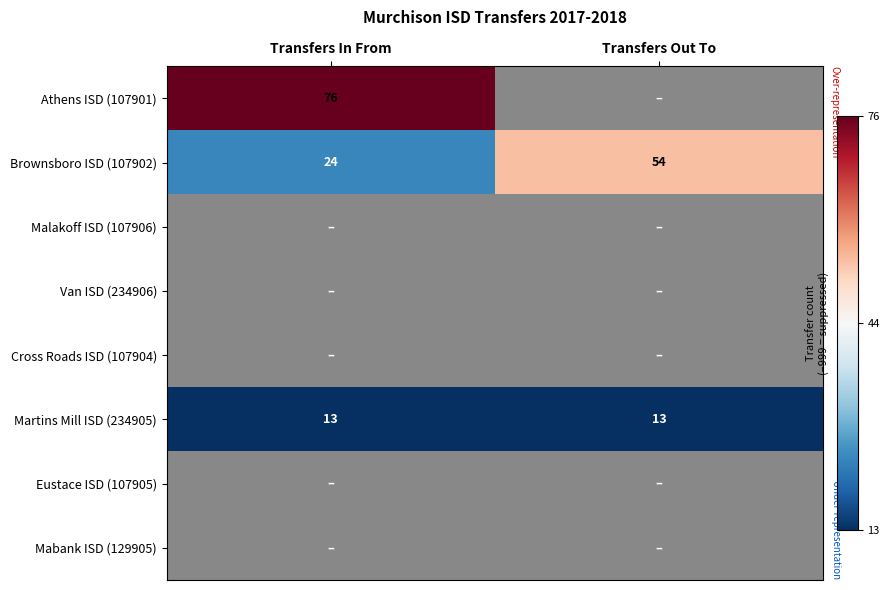

Is it true that Brownsboro ISD (107902) equals 24 at Transfers In From?

True